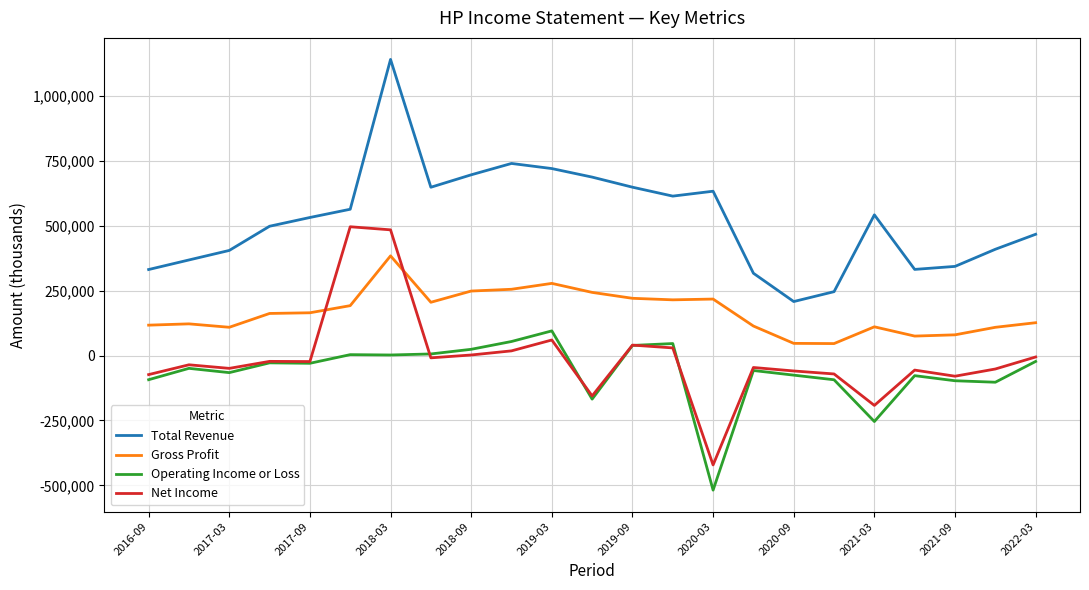

What is the smallest value displayed?

-518600